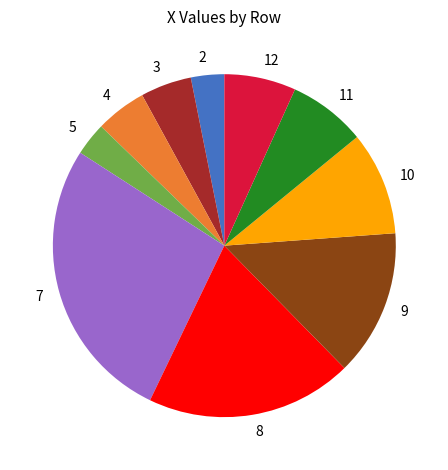

Between 4 and 10, which is larger?

10